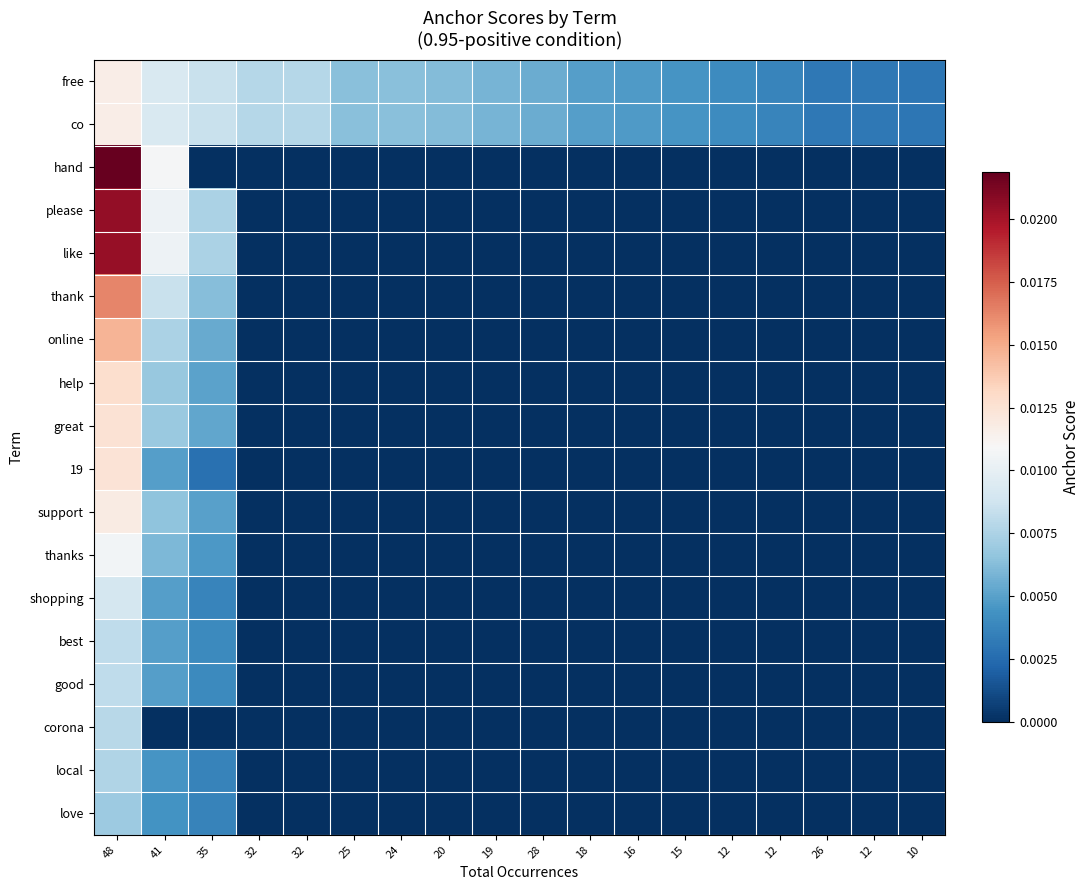

Rank the series at 25 from lowest to highest value.

hand, please, like, thank, online, help, great, 19, support, thanks, shopping, best, good, corona, local, love, free, co